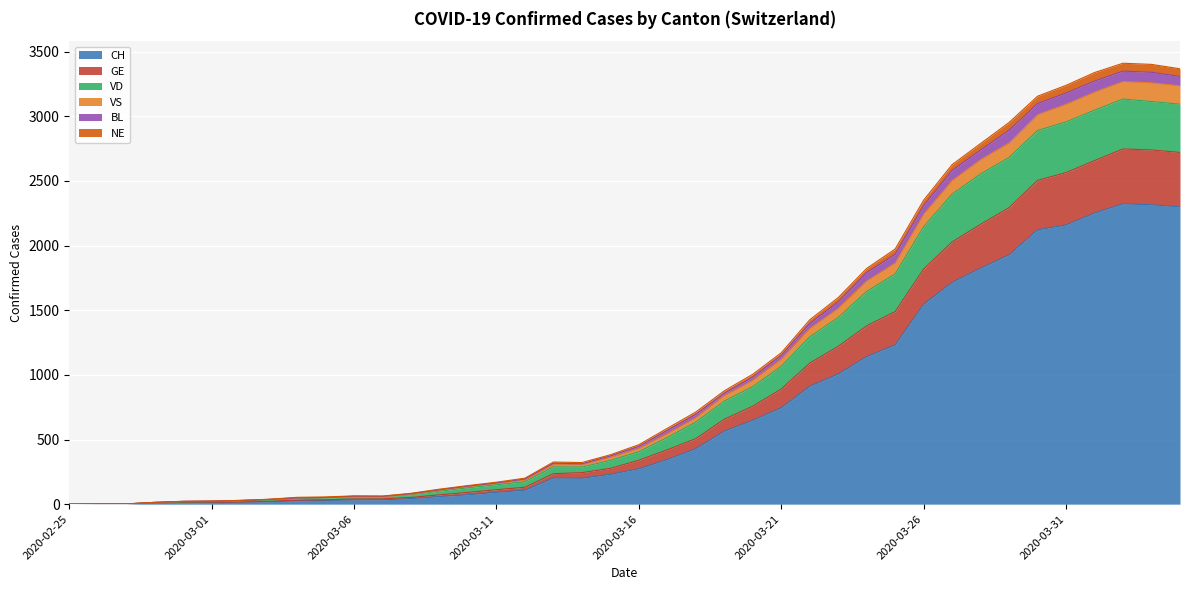

Which has a higher value, 2020-03-29 or 2020-03-05?

2020-03-29